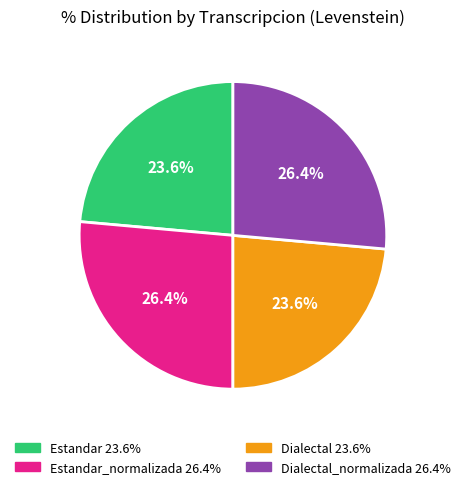

Does any single category account for the majority?

No